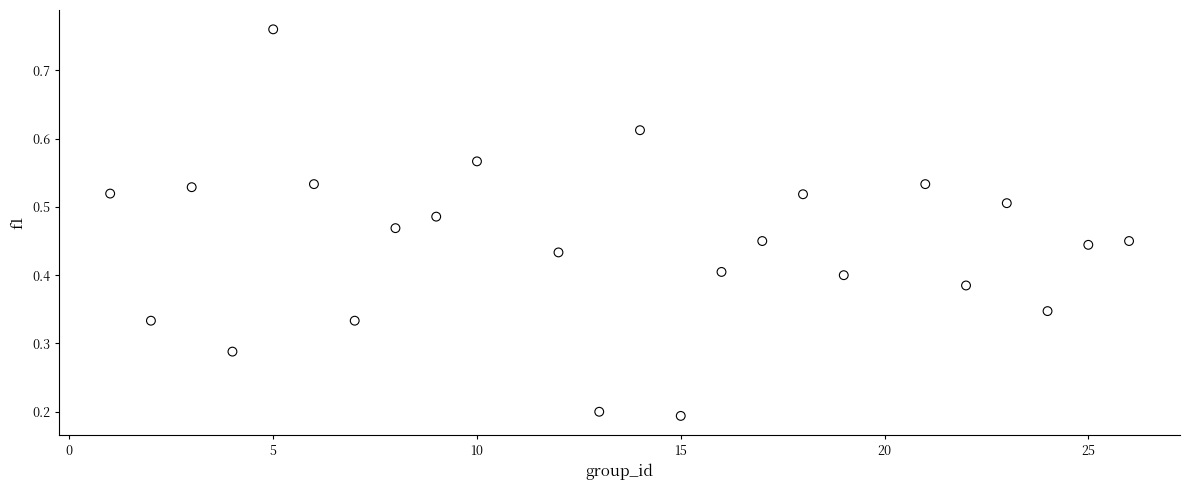

What is the range of X values (max minus min)?

25.0